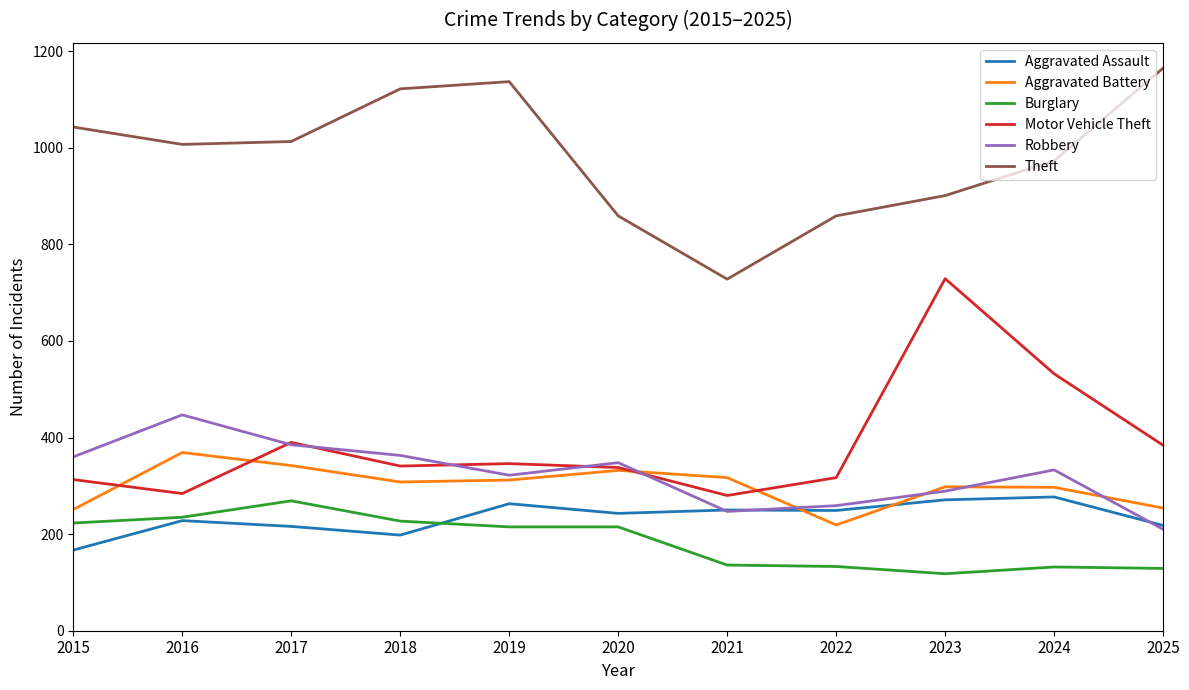

What is the difference between the highest and lowest values at 2020?

644